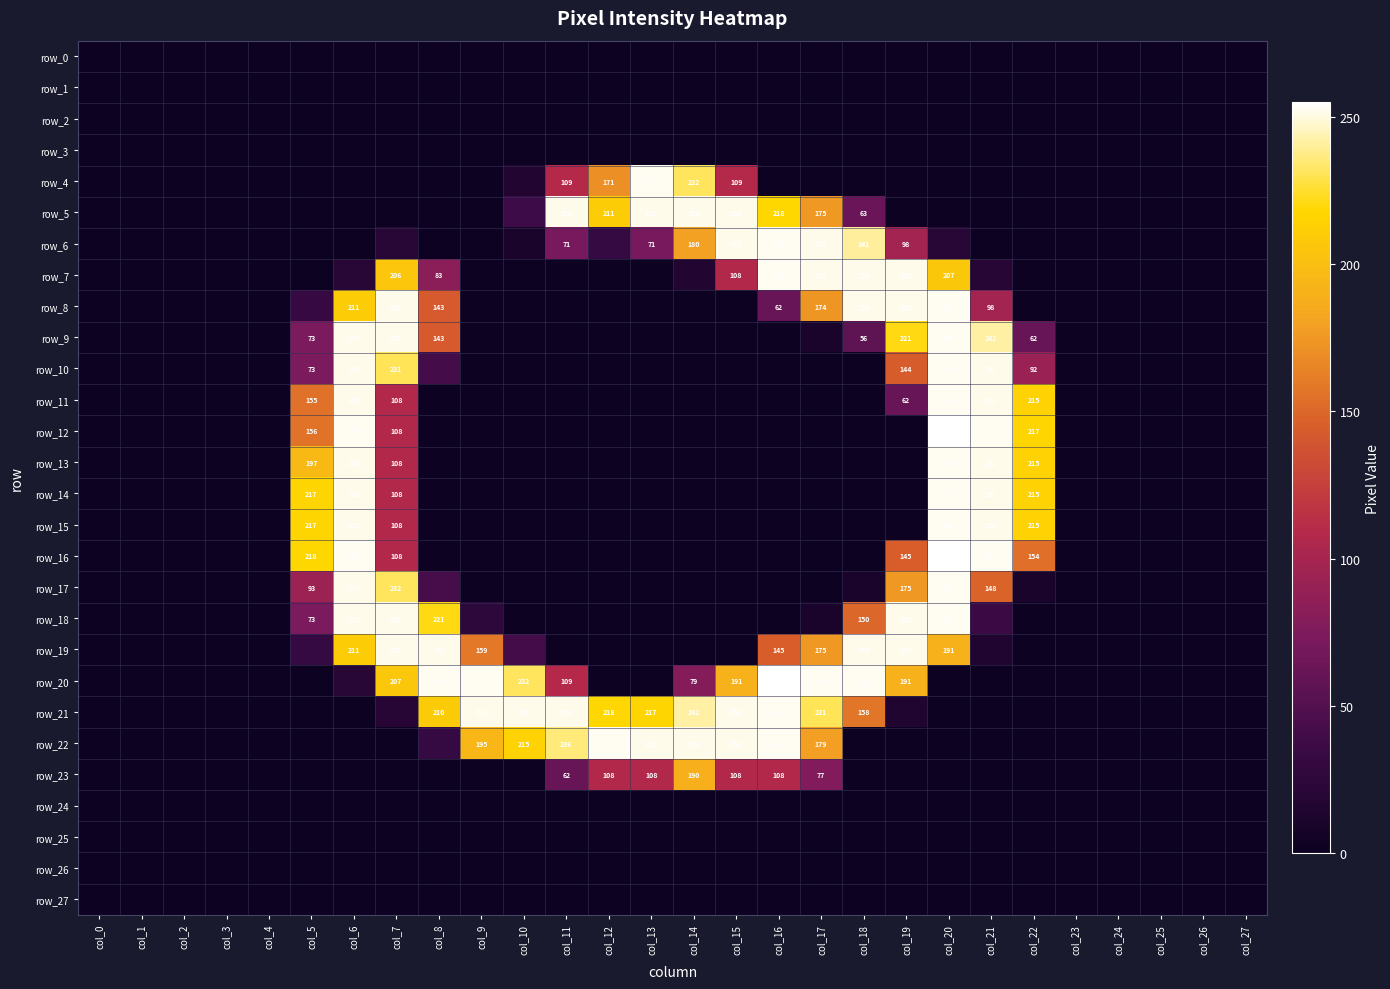

What is the maximum value shown in the chart?

255